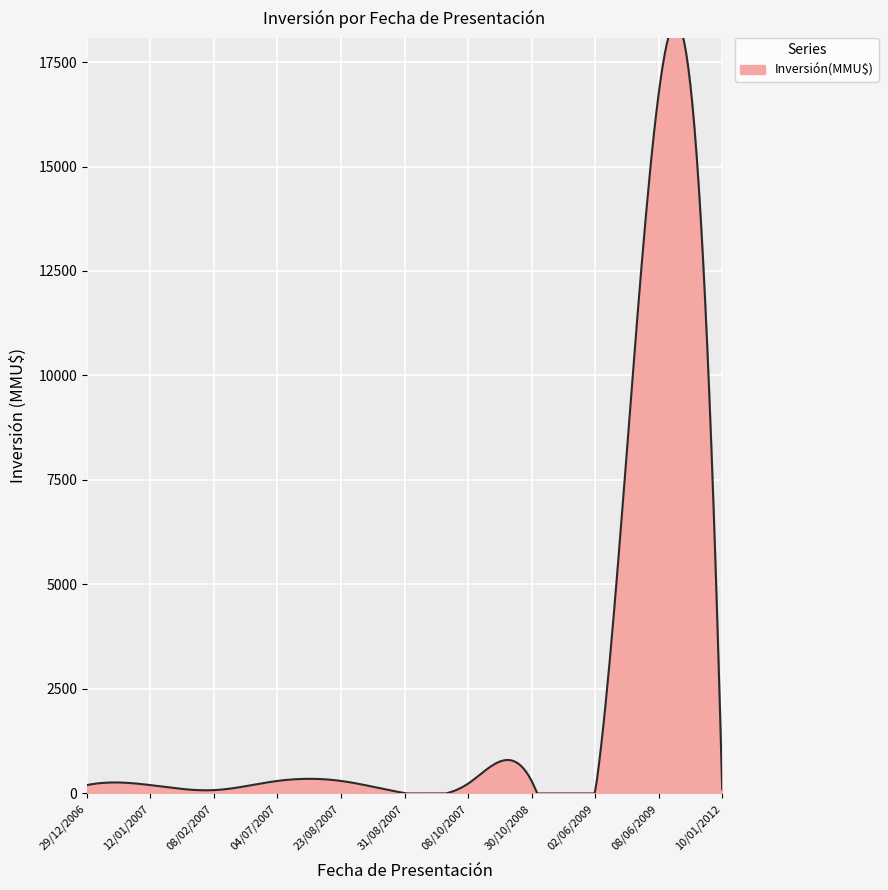

Which category has the lowest value across all series?

31/08/2007